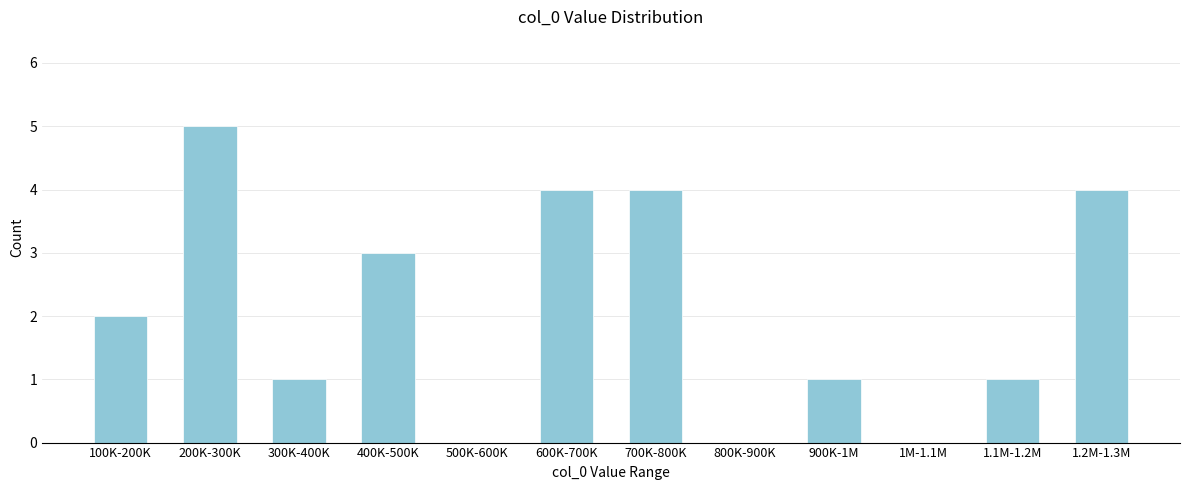

Reading left to right, extract all data points from this chart.

100K-200K=2	200K-300K=5	300K-400K=1	400K-500K=3	500K-600K=0	600K-700K=4	700K-800K=4	800K-900K=0	900K-1M=1	1M-1.1M=0	1.1M-1.2M=1	1.2M-1.3M=4